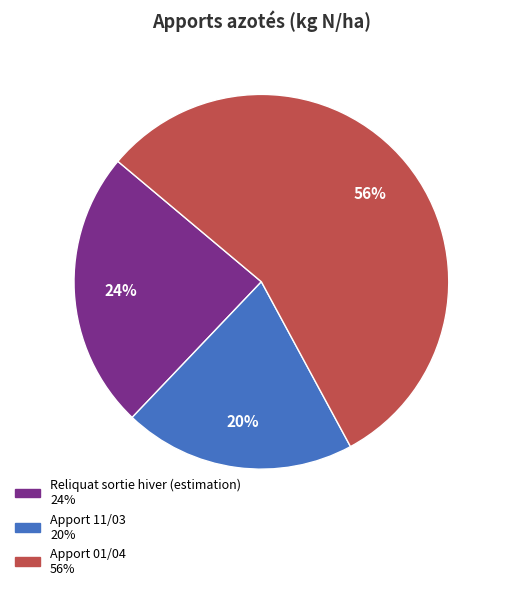

Is there a majority slice in this chart?

Yes